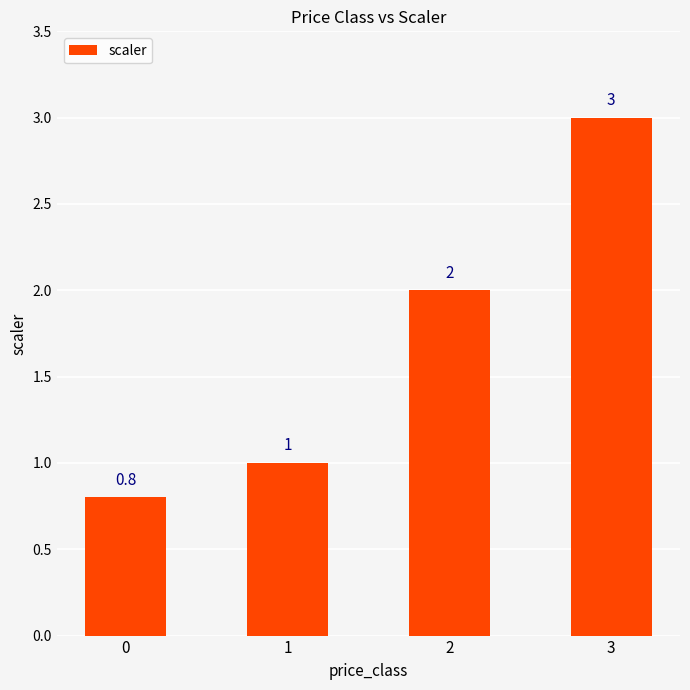

Rank the categories by value from highest to lowest.

3, 2, 1, 0